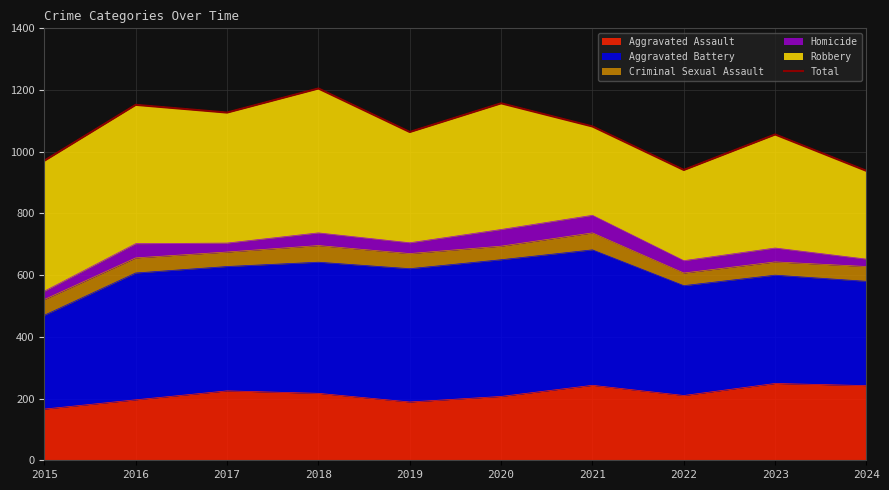

How many lines are shown in the chart?

1